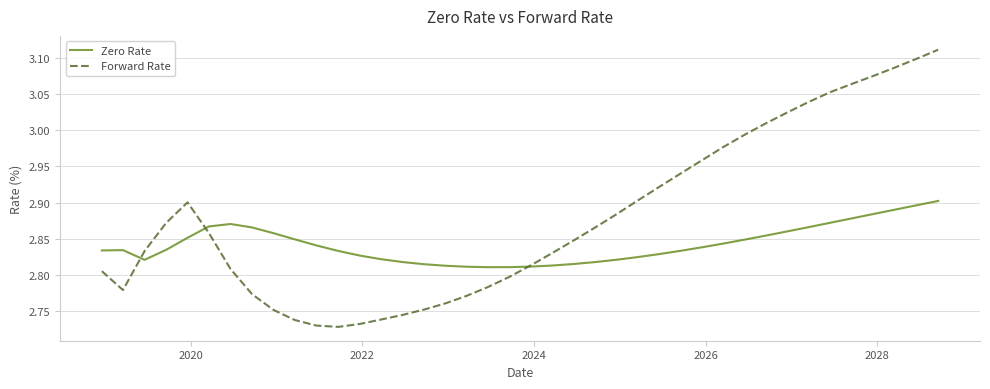

Rank the series by their maximum value, from lowest to highest.

Zero Rate, Forward Rate